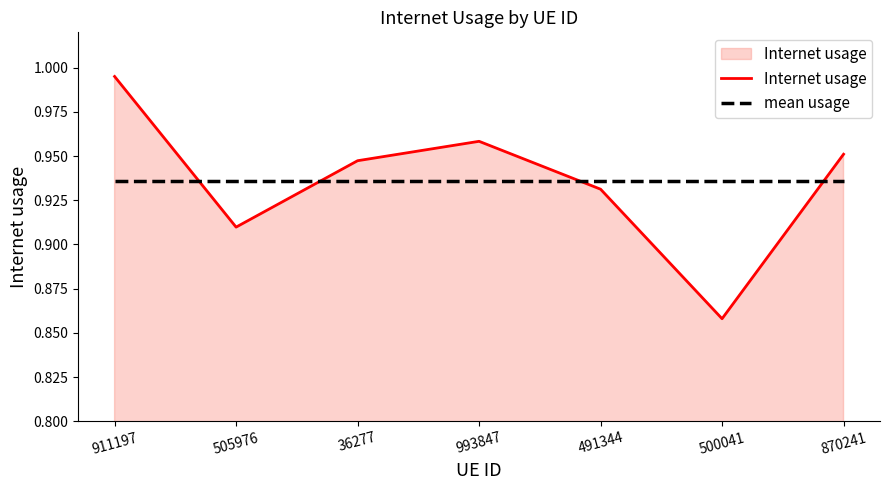

At which category is the sum across all series the highest?

911197